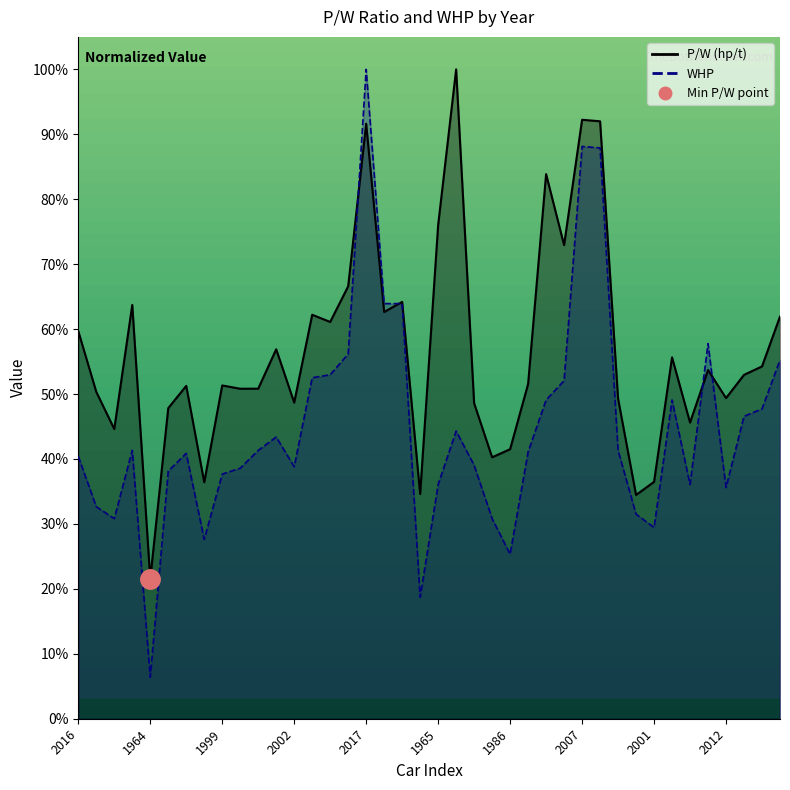

How many interior local valleys does the P/W (hp/t) series have?

13